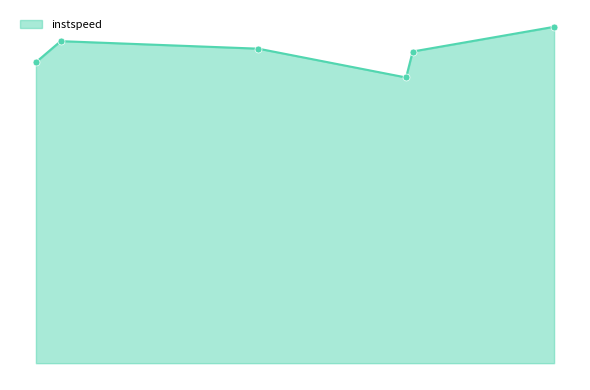

Is this an area chart (filled region under the line)?

Yes